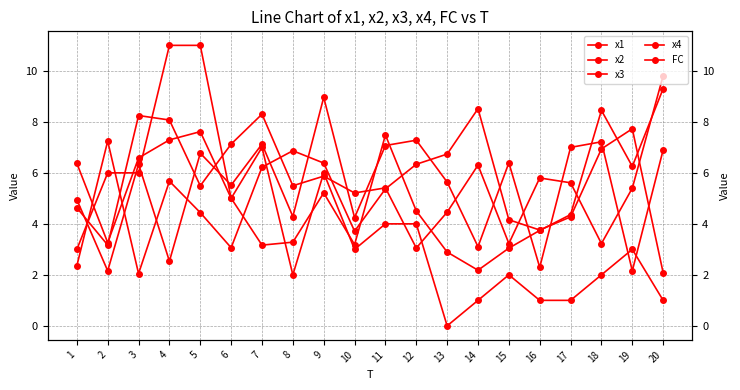

What value does the x4 series have at 5?

6.8